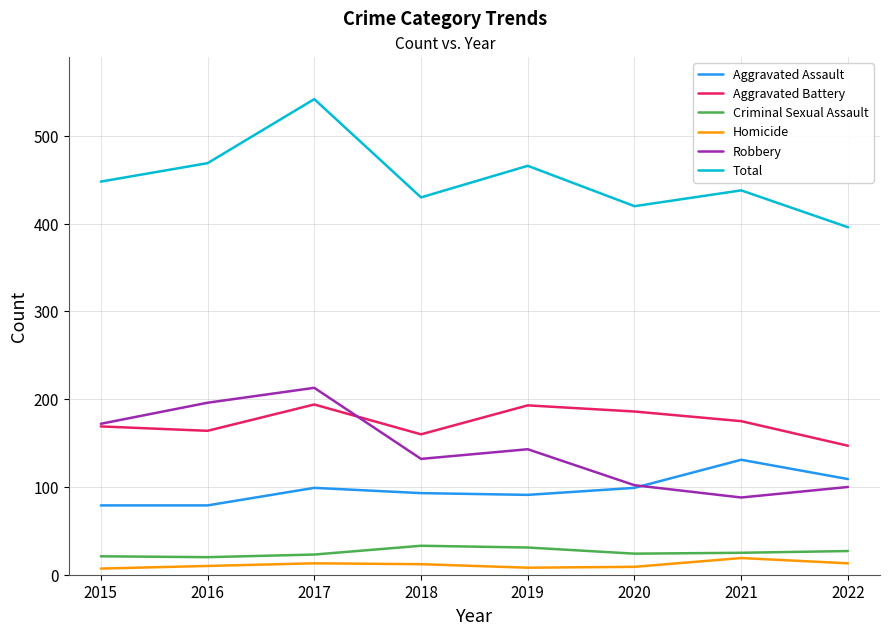

Rank the series by their maximum value, from highest to lowest.

Total, Robbery, Aggravated Battery, Aggravated Assault, Criminal Sexual Assault, Homicide